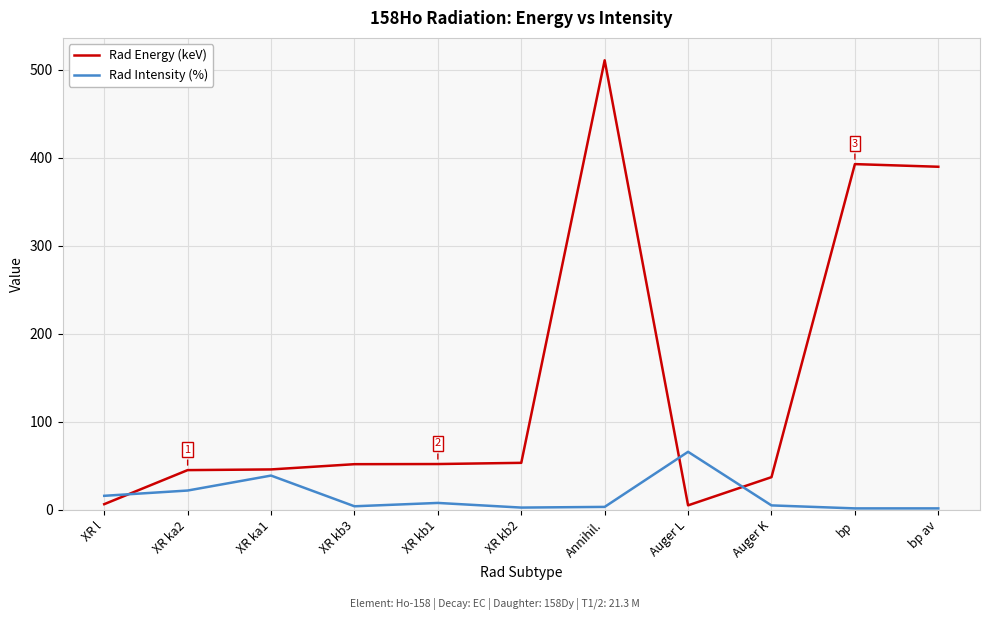

What is the difference between the second highest and second lowest values in the Rad Intensity (%) series?

37.3